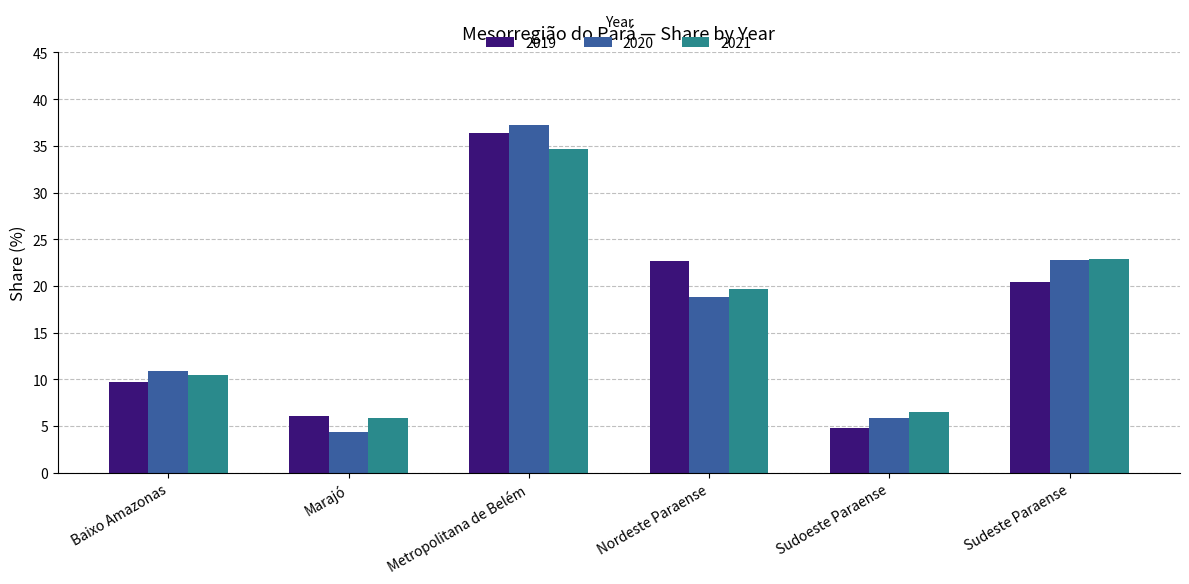

What is the difference between the maximum and minimum values in the 2021 series?

28.8